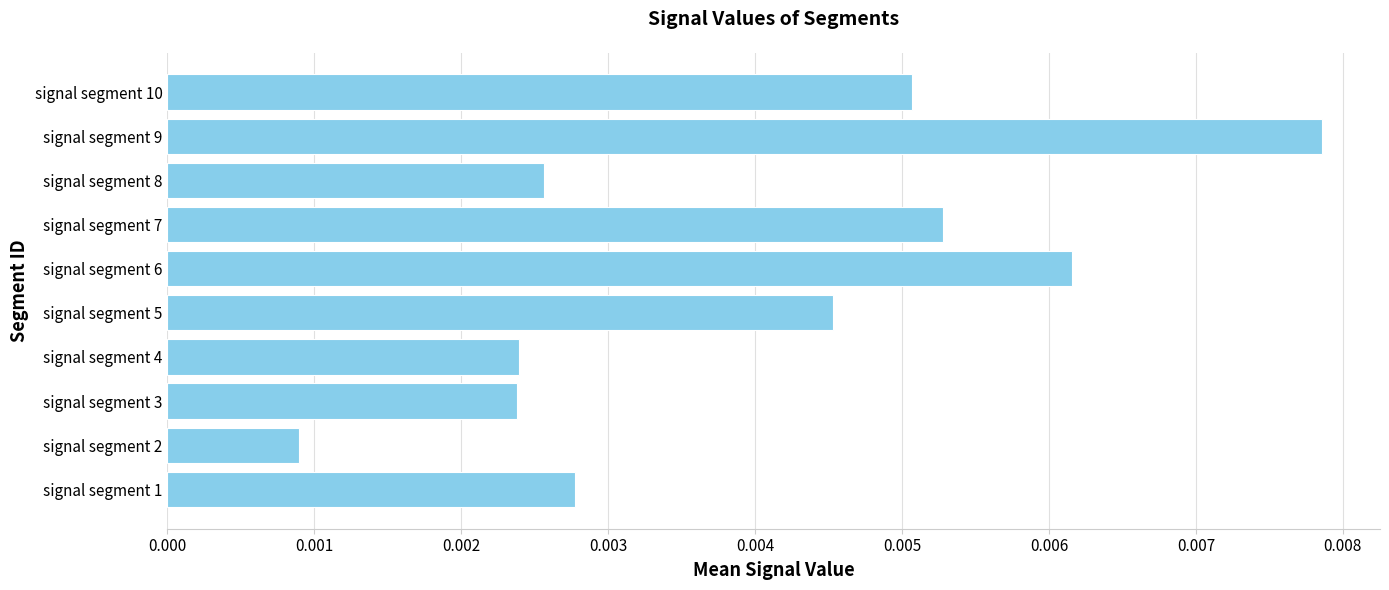

Which category has the lowest value across all series?

signal segment 2